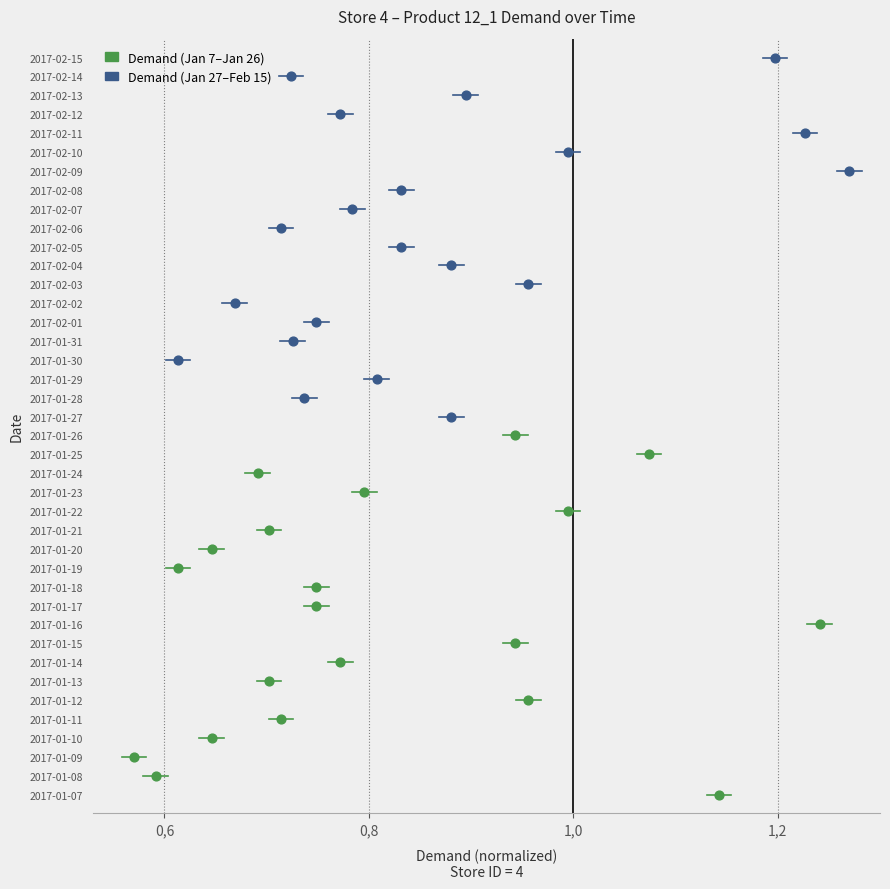

Which series contains the highest Y value?

Demand (Jan 27–Feb 15)